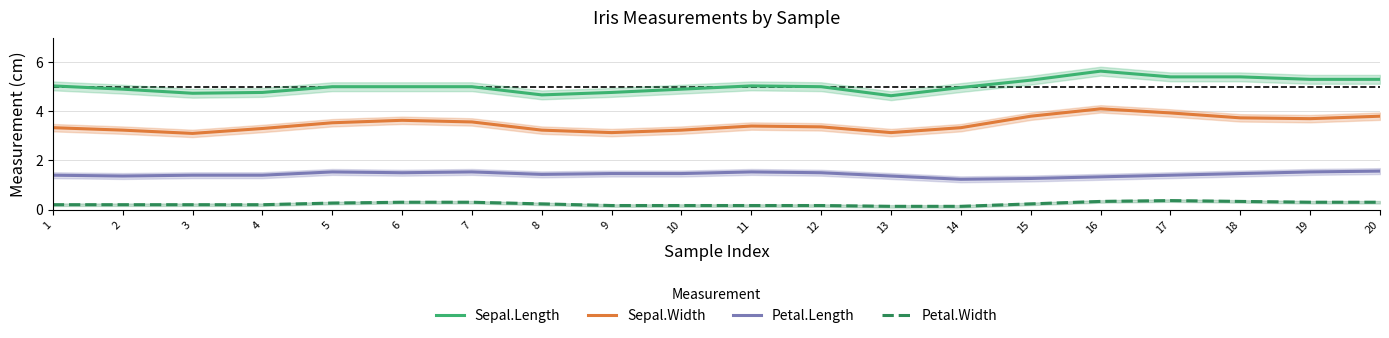

Is the value of Sepal.Width at 1 greater than the value of Petal.Width at 7?

Yes